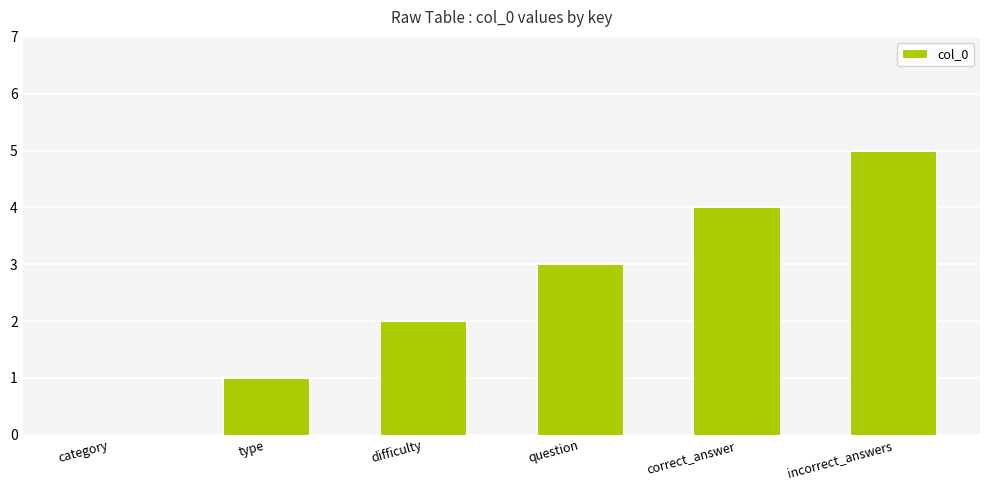

What is the greatest value displayed?

5